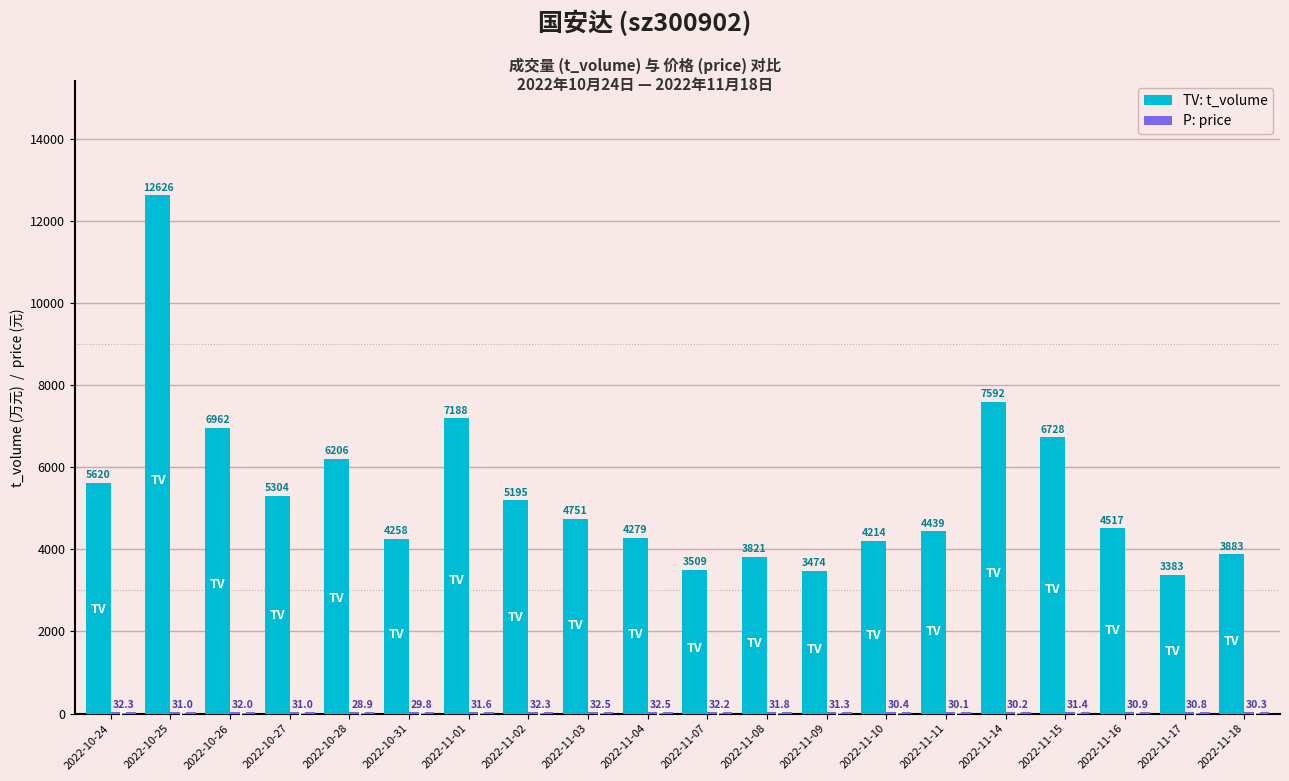

What is the total value across all series at 2022-11-08?

3852.8